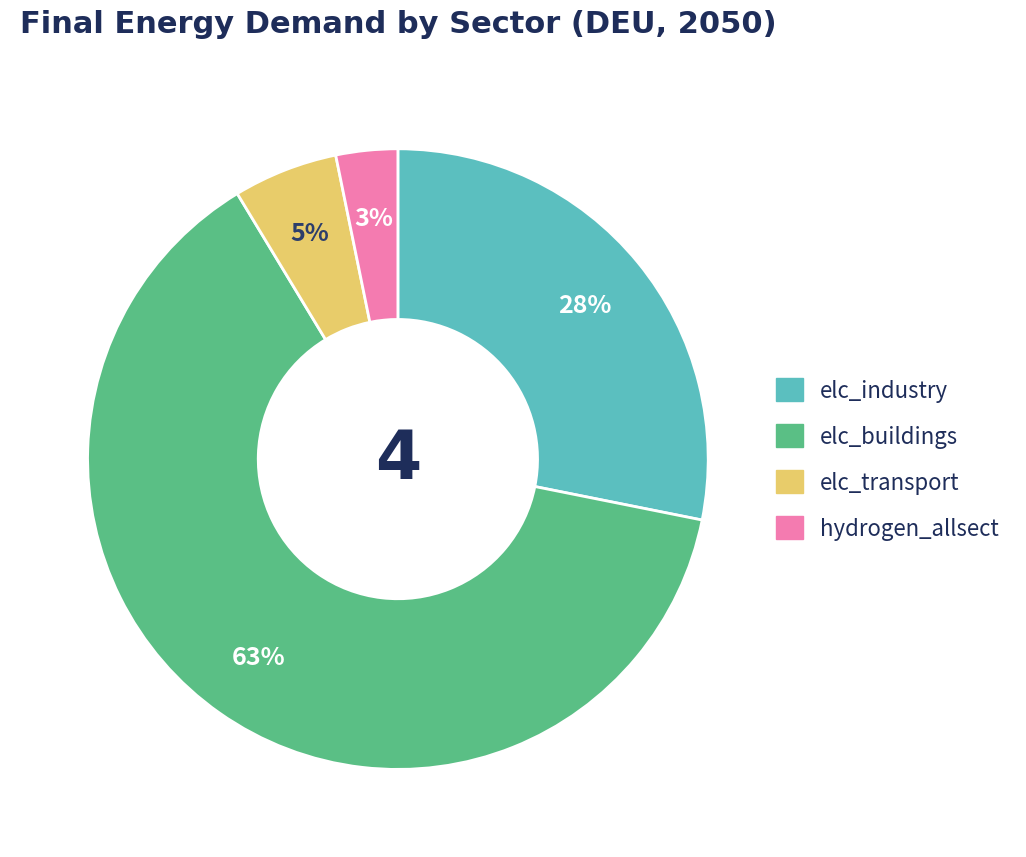

To the nearest percent, what is the average slice percentage?

25%